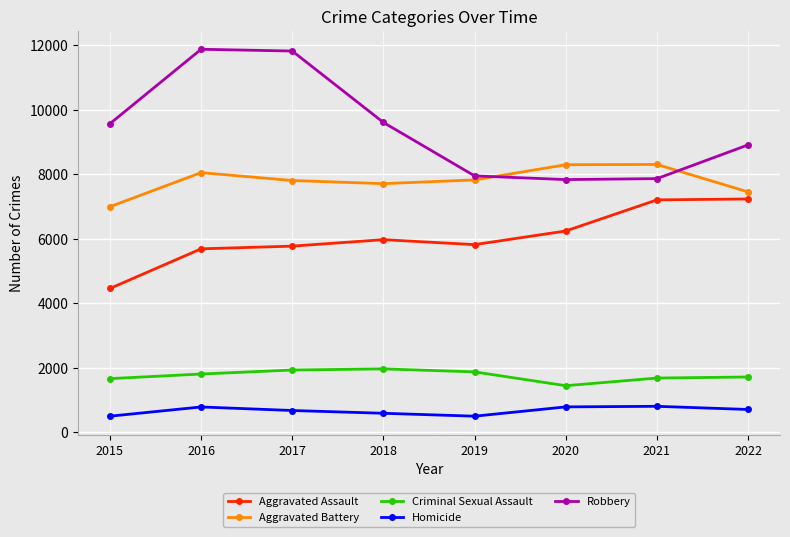

What is the difference between the Aggravated Battery values at 2017 and 2016?

245